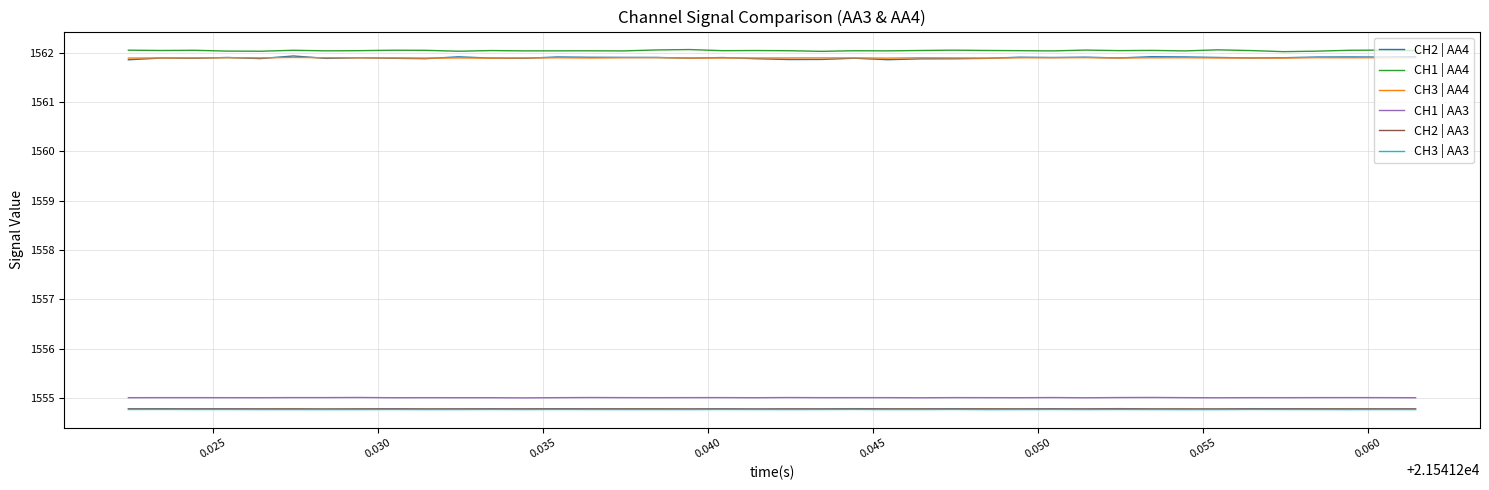

True or false: CH1 | AA3 and CH3 | AA4 intersect in this chart.

False